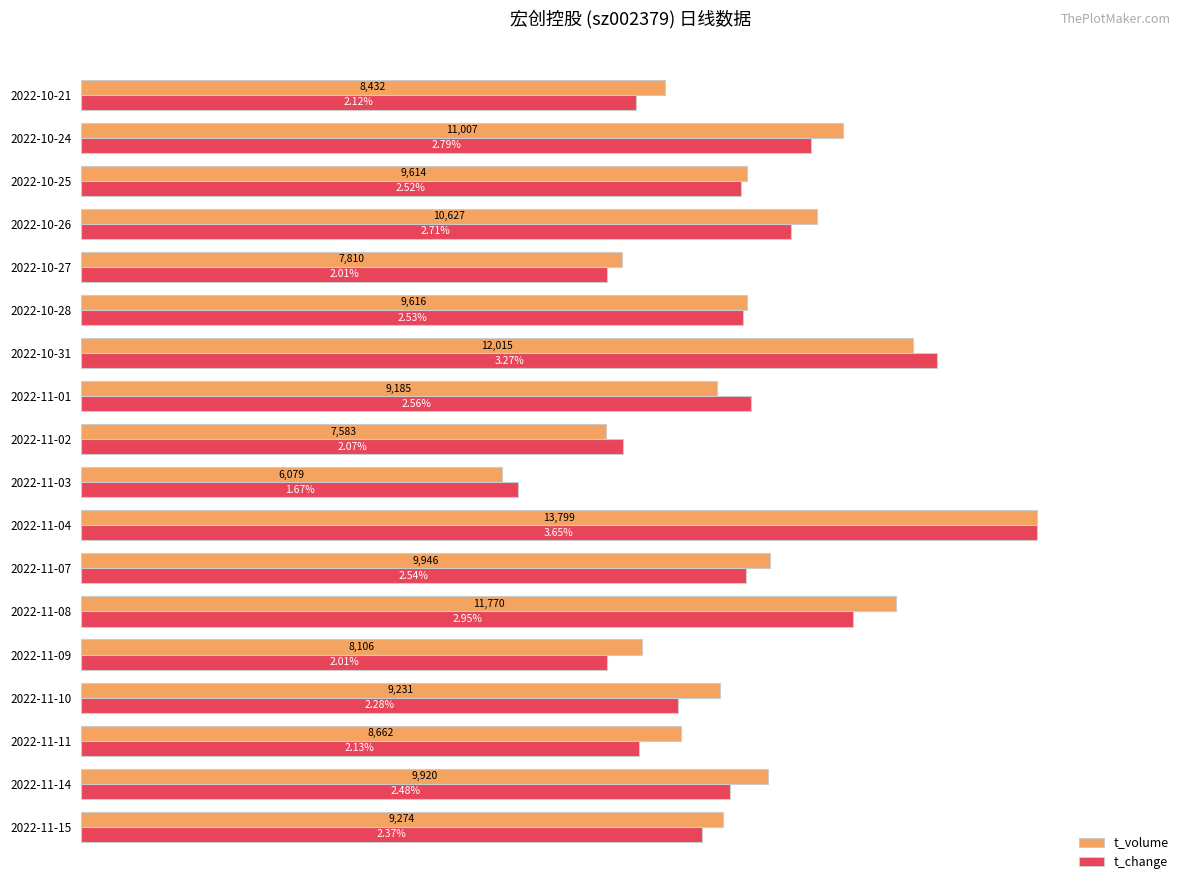

What are all the series names shown in the legend?

t_volume, t_change